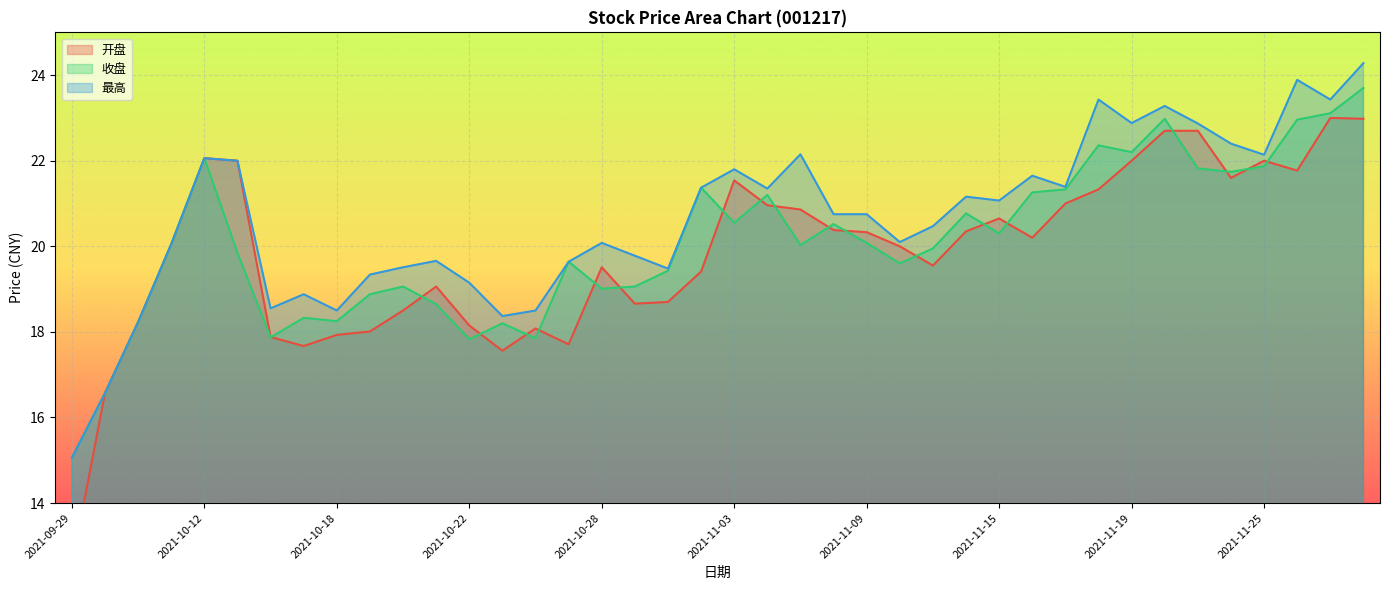

Is it true that 最高 equals 18.4 at 2021-10-25?

True